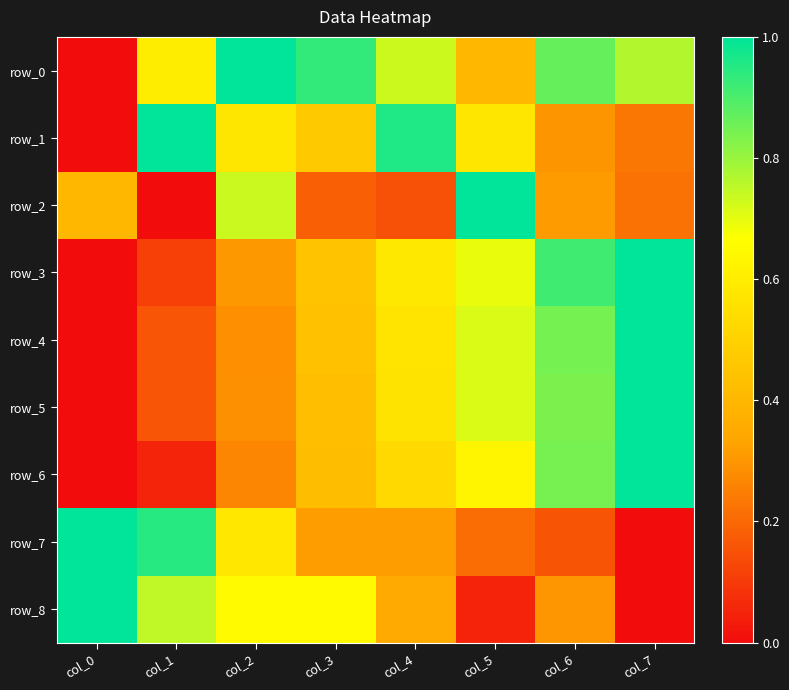

Which label corresponds to the largest value in the chart?

col_2